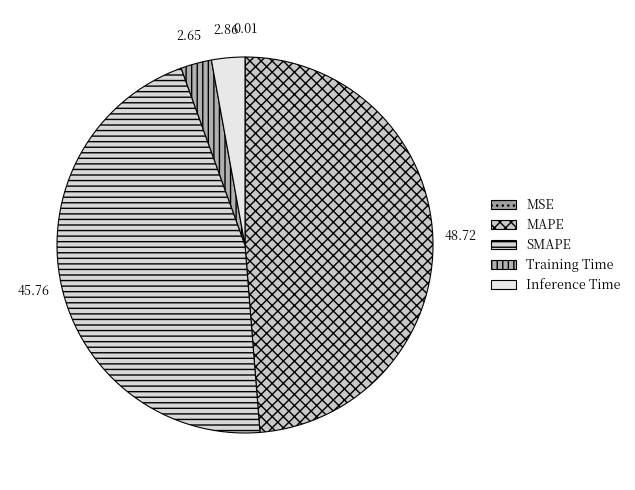

How many segments does this pie chart have?

5